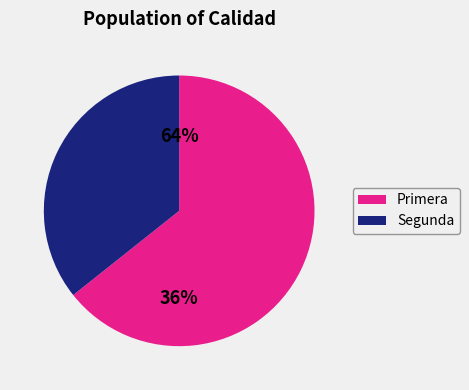

To the nearest percent, what portion does 35 represent?

2%